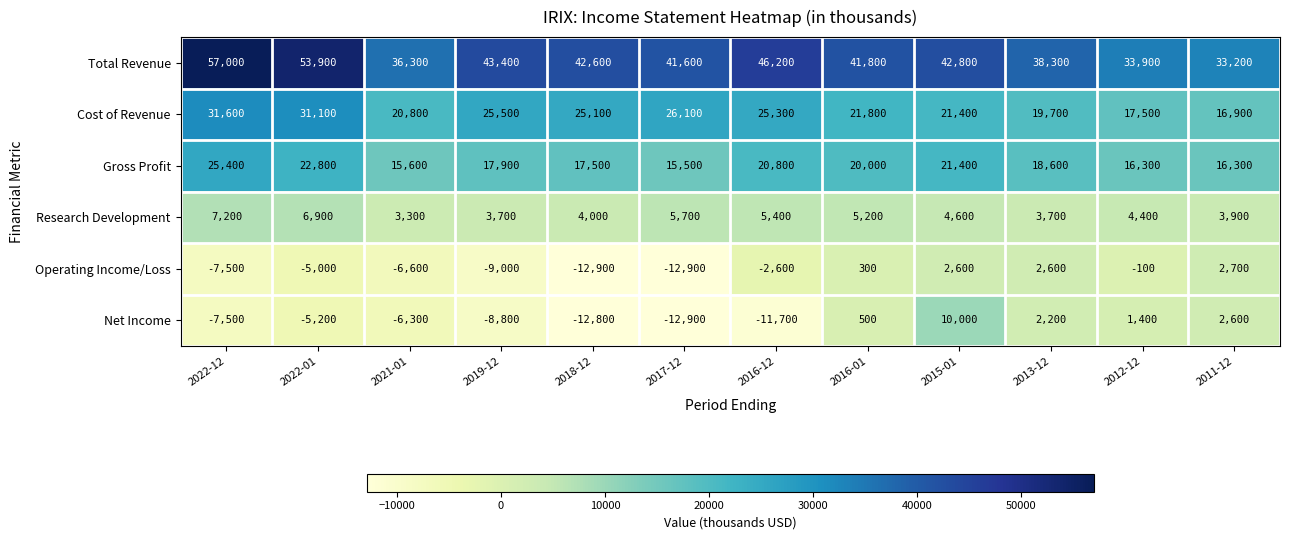

At which label is Net Income closest to -1450?

2016-01